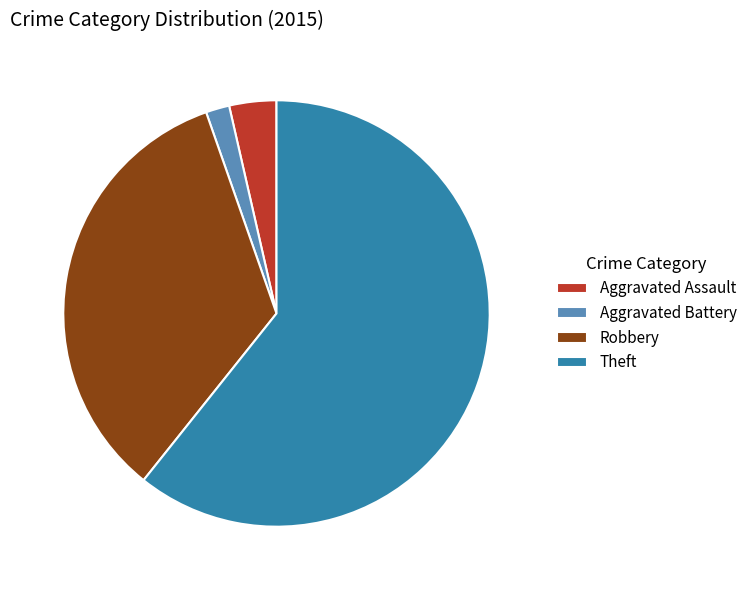

Do Robbery and Theft together represent more than half of the pie?

Yes